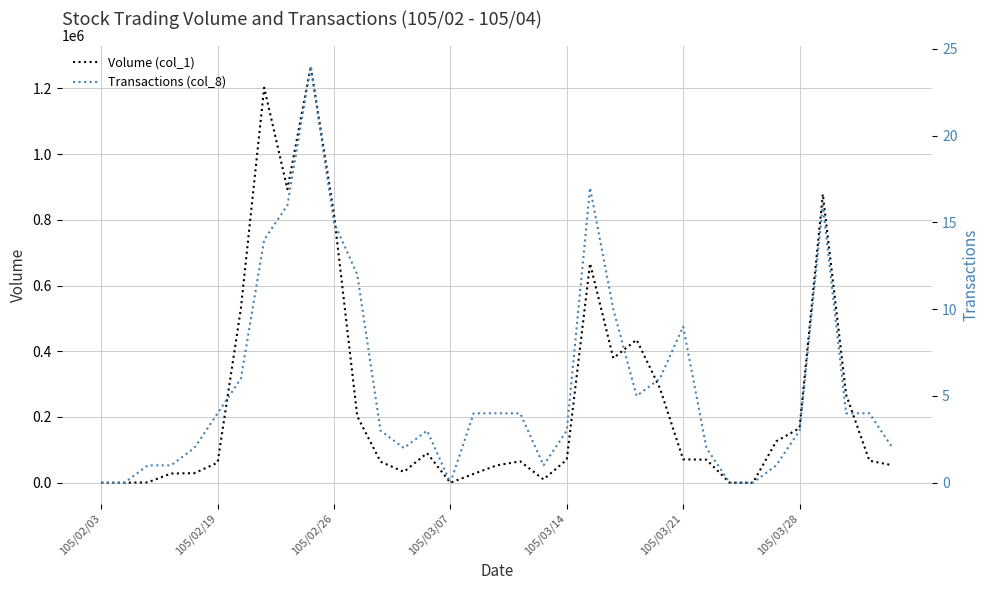

Is it true that Transactions (col_8) equals 12 at 11?

True